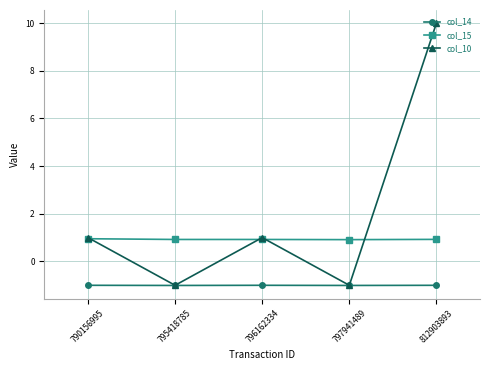

Is the value of col_15 at 790156995 greater than the value of col_10 at 812903893?

No